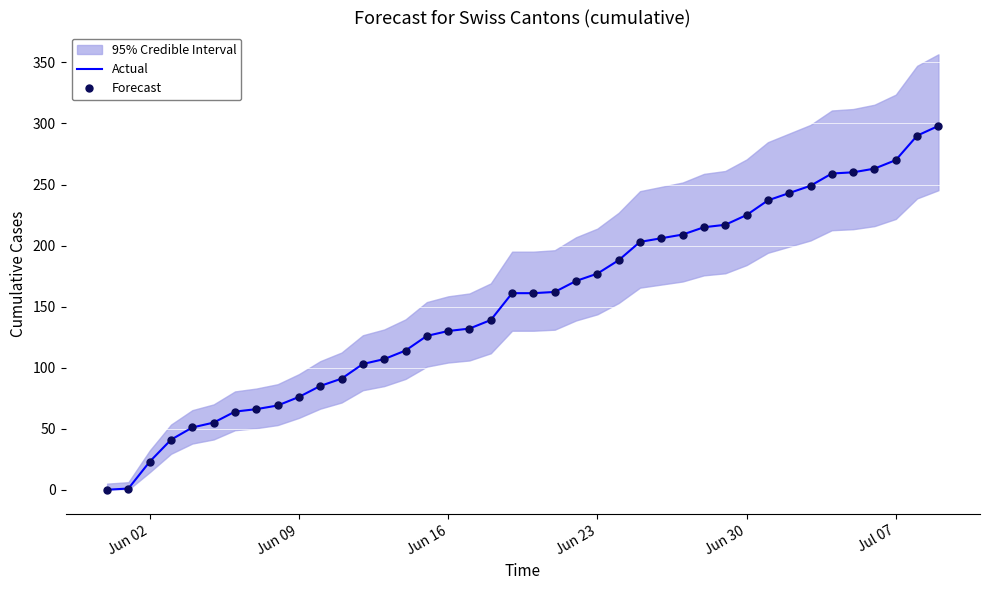

List the series in order of their peak value, lowest first.

Actual, Forecast